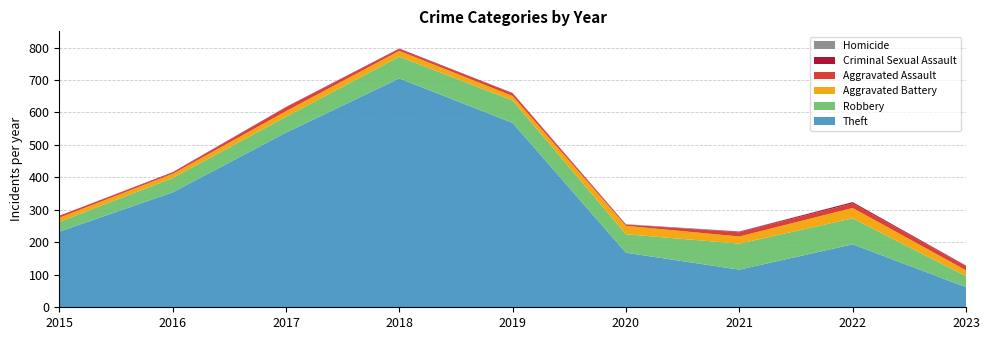

Reading left to right, extract all data points from this chart.

Theft: 233	354	538	705	568	168	116	194	62
Robbery: 30	44	49	67	69	57	80	80	34
Aggravated Battery: 13	13	17	18	14	26	22	32	18
Aggravated Assault: 6	3	12	5	8	4	13	14	12
Criminal Sexual Assault: 0	2	1	2	1	0	2	4	2
Homicide: 0	0	0	0	0	1	1	0	1